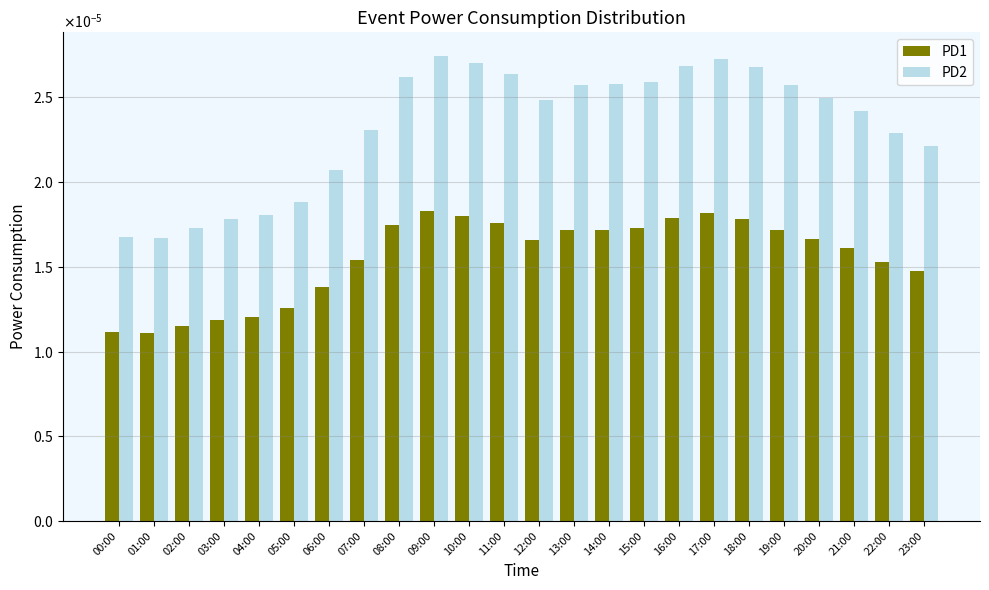

Are the bars horizontal?

No